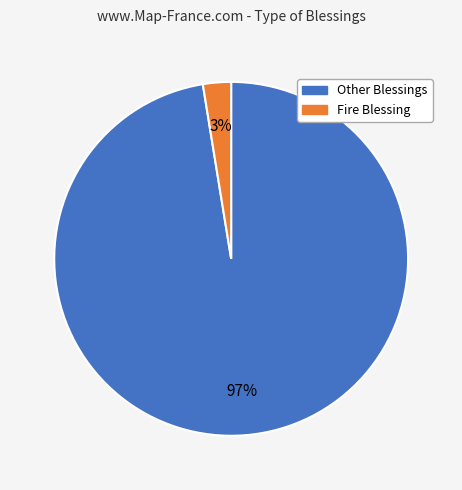

Does any single category account for the majority?

Yes